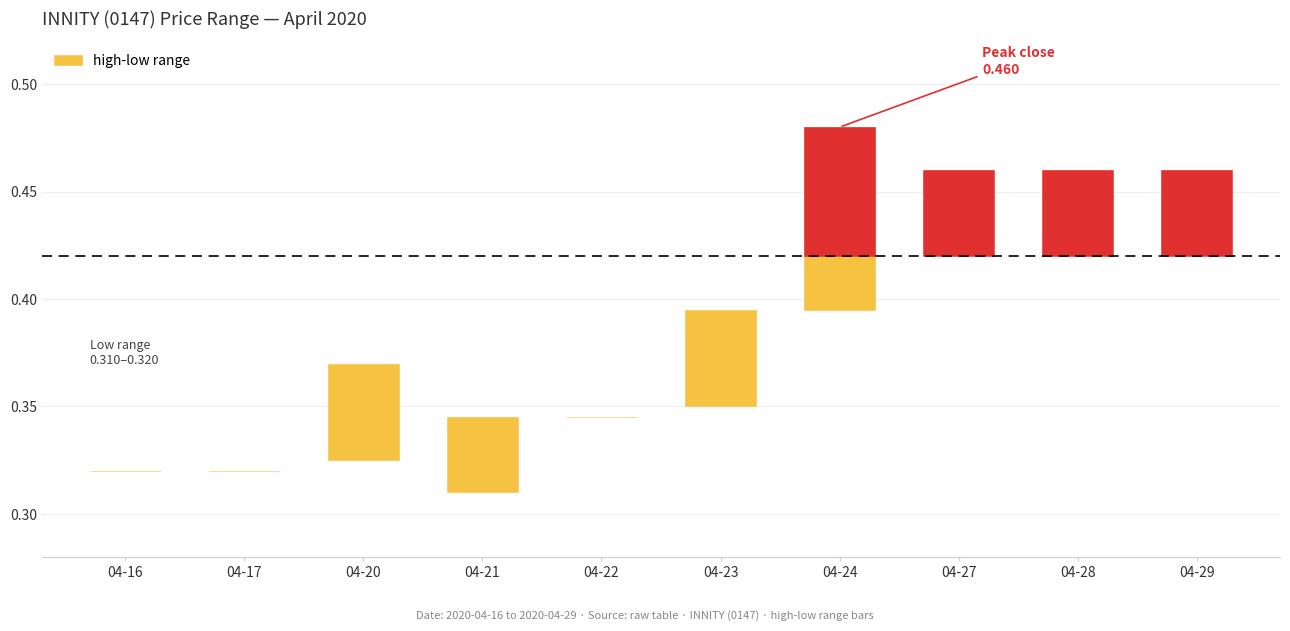

The value at 04-16 is 0.0. True or false?

True